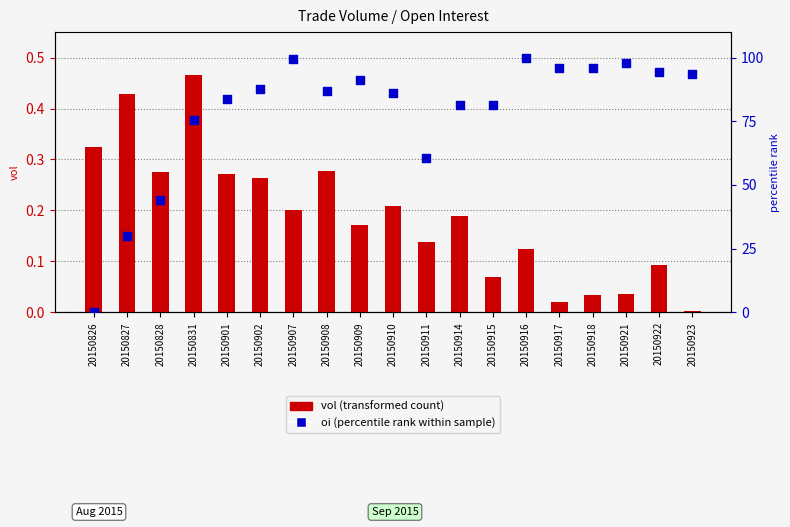

What is the total value across all series at 20150901?

83.9